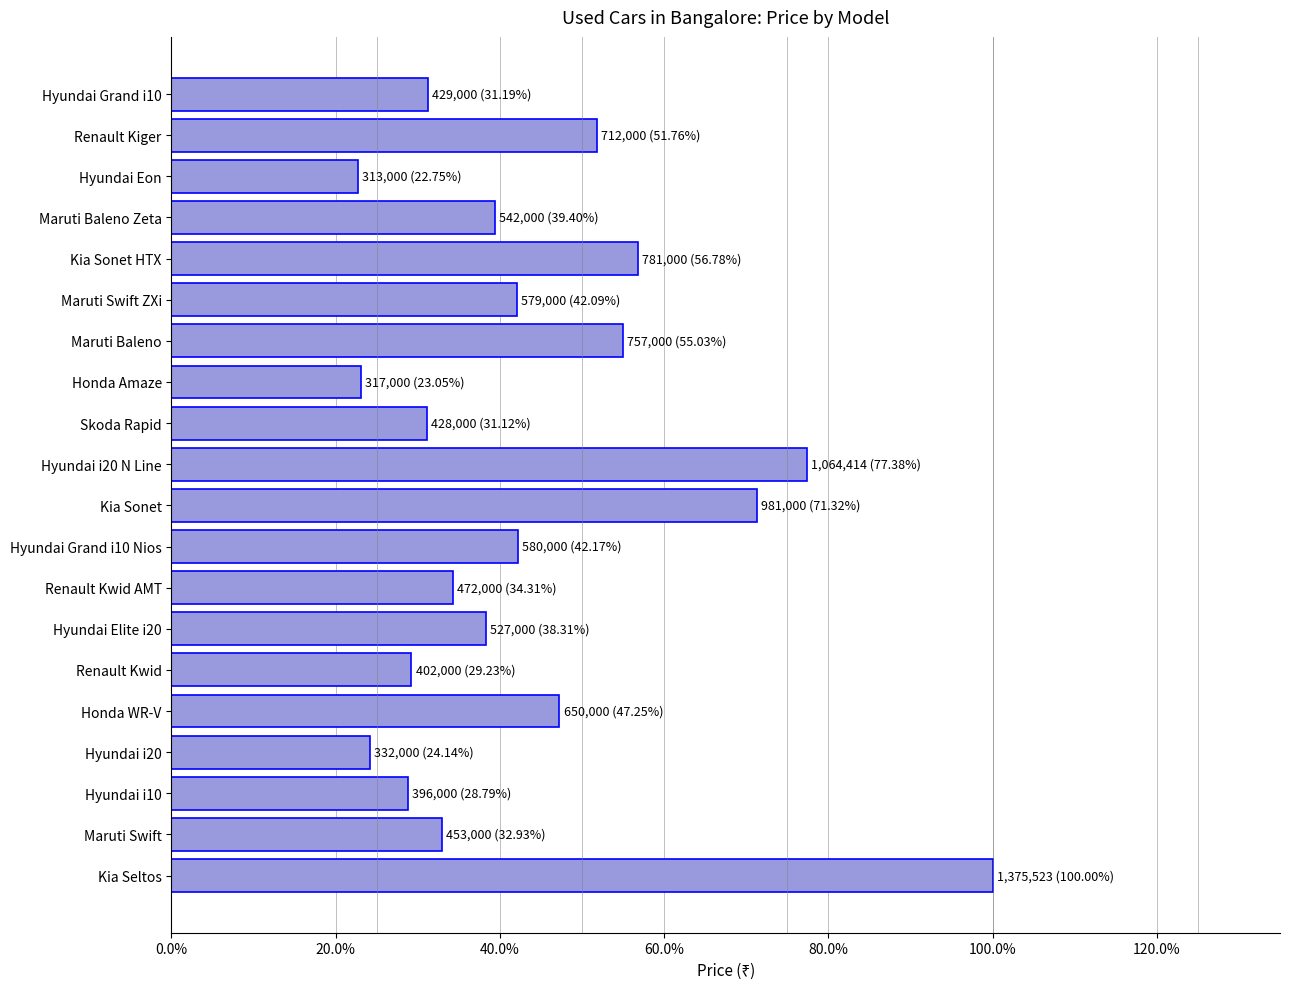

Are the bars horizontal?

Yes